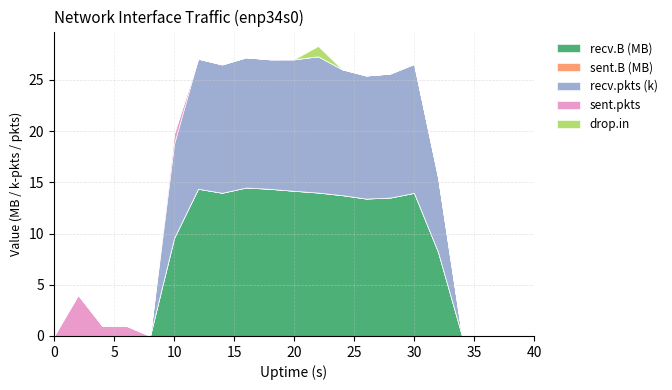

True or false: recv.B and recv.pkts cross at least once.

False